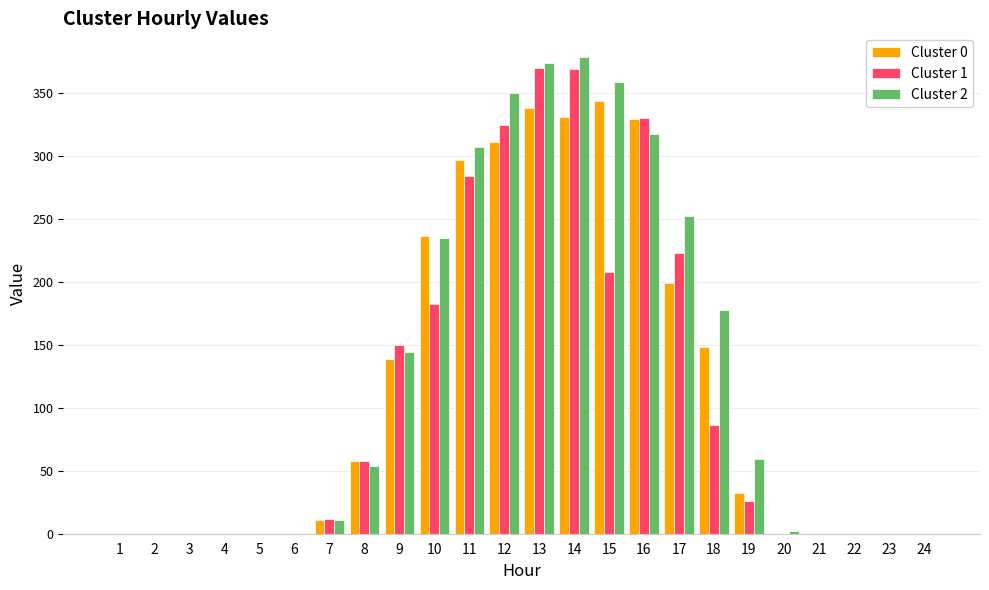

What is the maximum value shown in the chart?

378.6